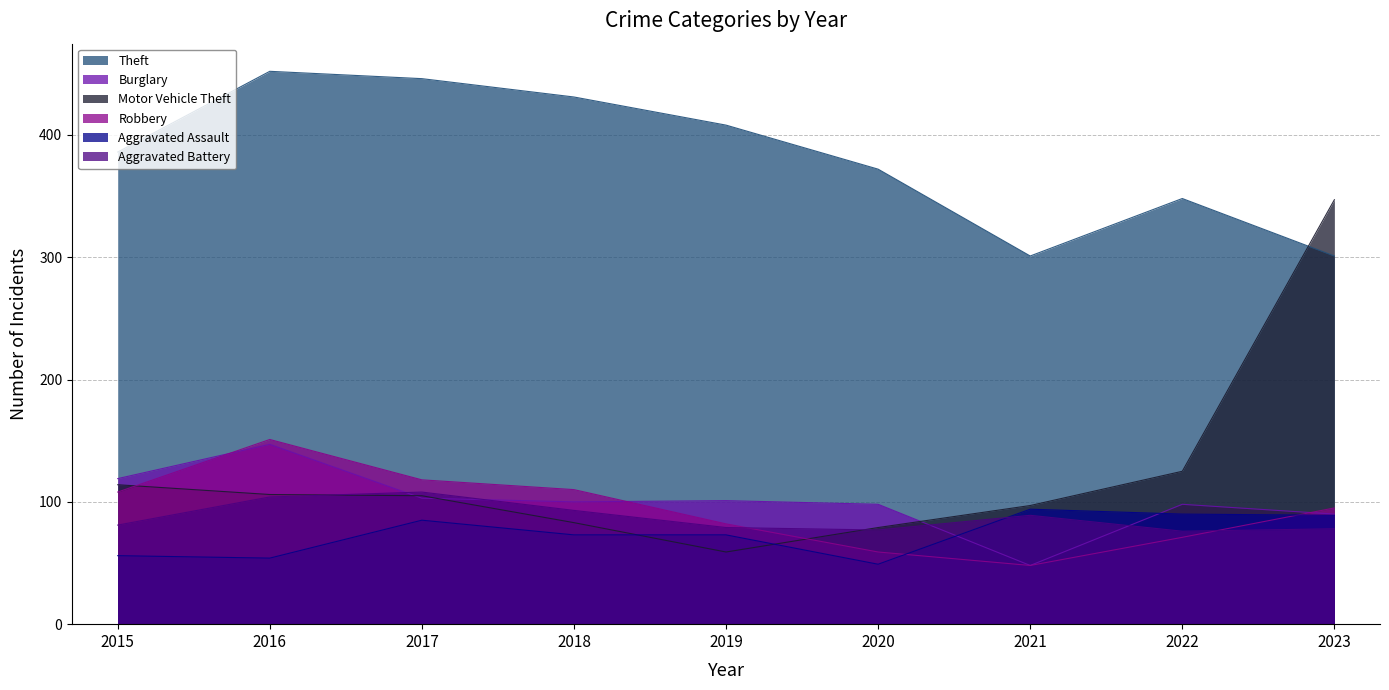

Reading right to left, extract all data points from this chart.

Theft: 301	348	301	372	408	431	446	452	386
Burglary: 90	98	48	98	101	100	103	147	119
Motor Vehicle Theft: 347	125	97	79	59	83	105	106	114
Robbery: 95	71	48	59	82	110	118	151	108
Aggravated Assault: 89	90	94	49	73	73	85	54	56
Aggravated Battery: 78	76	89	77	79	93	108	104	81